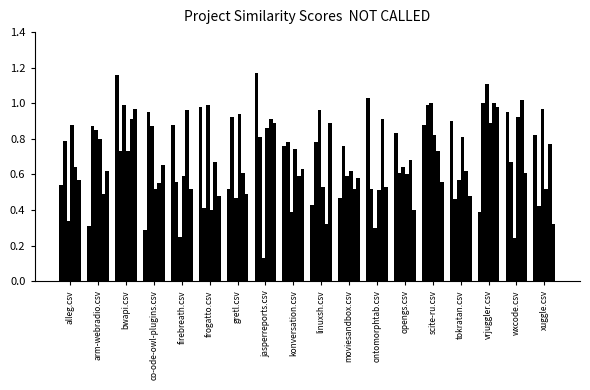

The frogatto.csv series shows 0.7 at bwapi.csv. True or false?

True